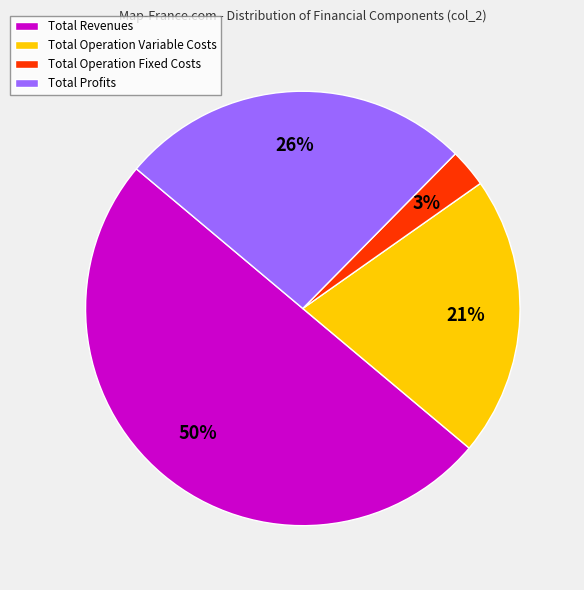

Does Total Operation Variable Costs represent more than half of the total?

No